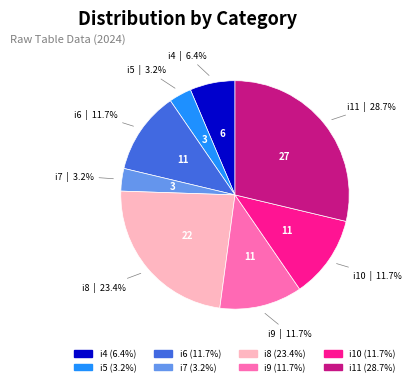

Is there any slice that represents more than half of the pie?

No